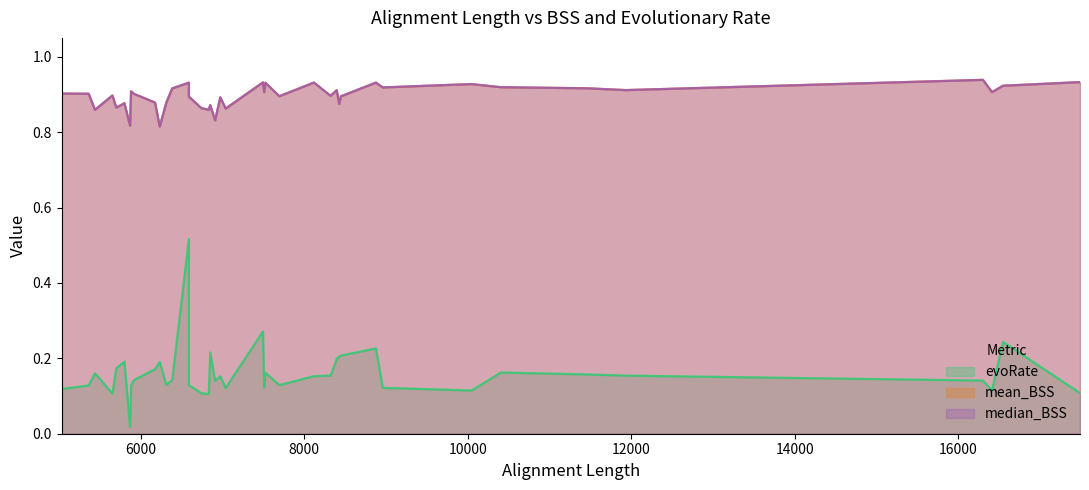

True or false: mean_BSS and evoRate cross at least once.

False